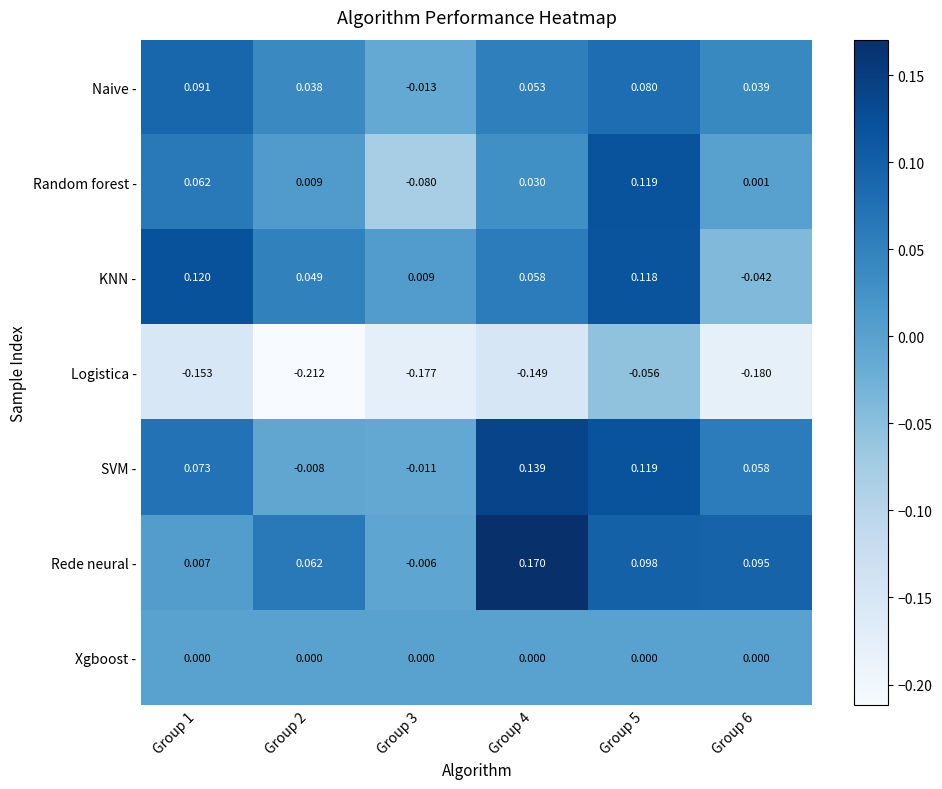

List the series in order of their peak value, lowest first.

Logistica -, Xgboost -, Naive -, Random forest -, KNN -, SVM -, Rede neural -